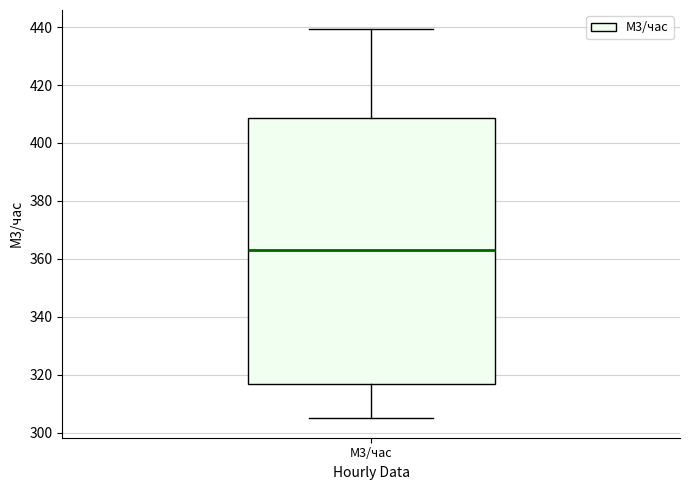

Transcribe this box plot: give where the median line is, the range the box spans, and where the two whiskers end, as read against the y-axis. The values are not printed on the chart, so give them approximately, as read against the axis.

median 364, box 316 to 408, whiskers 304 to 440